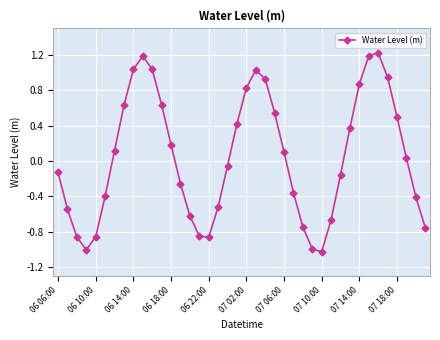

What is the smallest value displayed?

-1.0